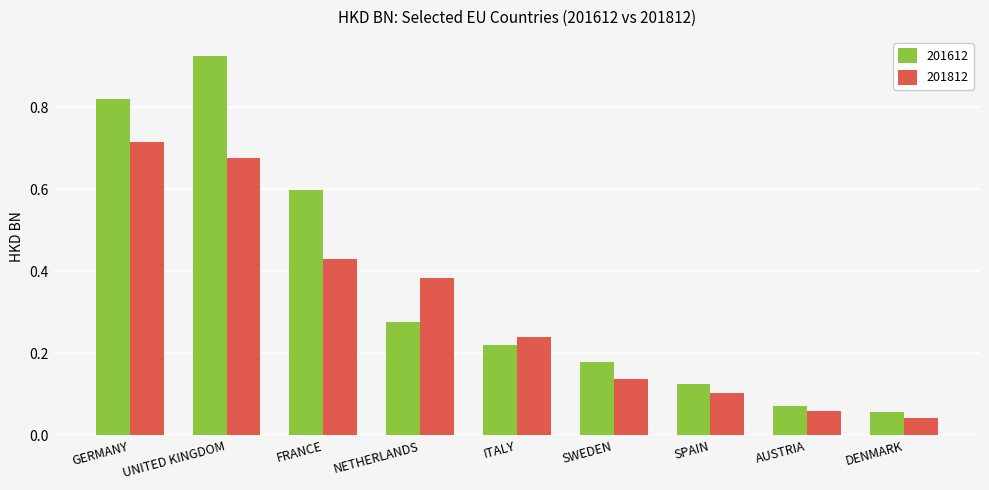

Which category has the highest value in the 201612 series?

UNITED KINGDOM